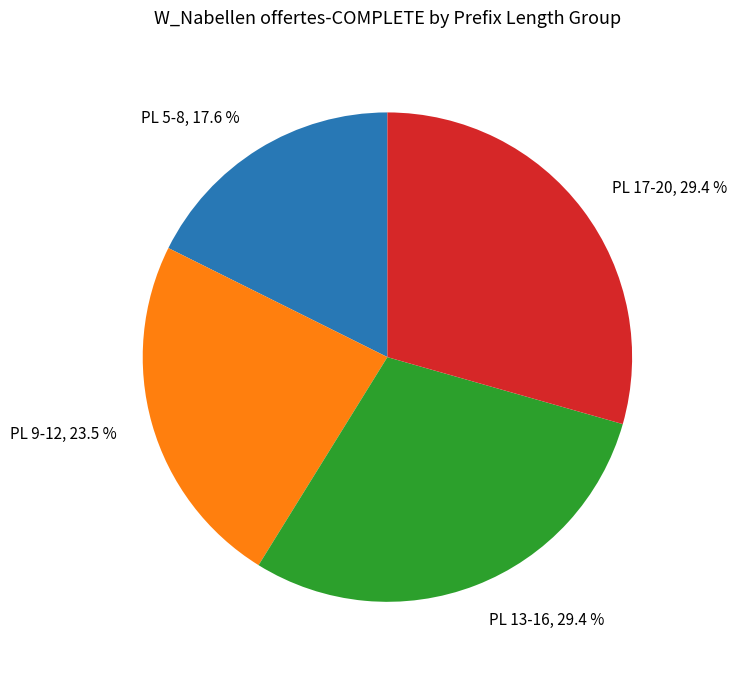

Approximately how many times larger is the value at PL 9-12, 23.5 % compared to PL 13-16, 29.4 %?

0.8